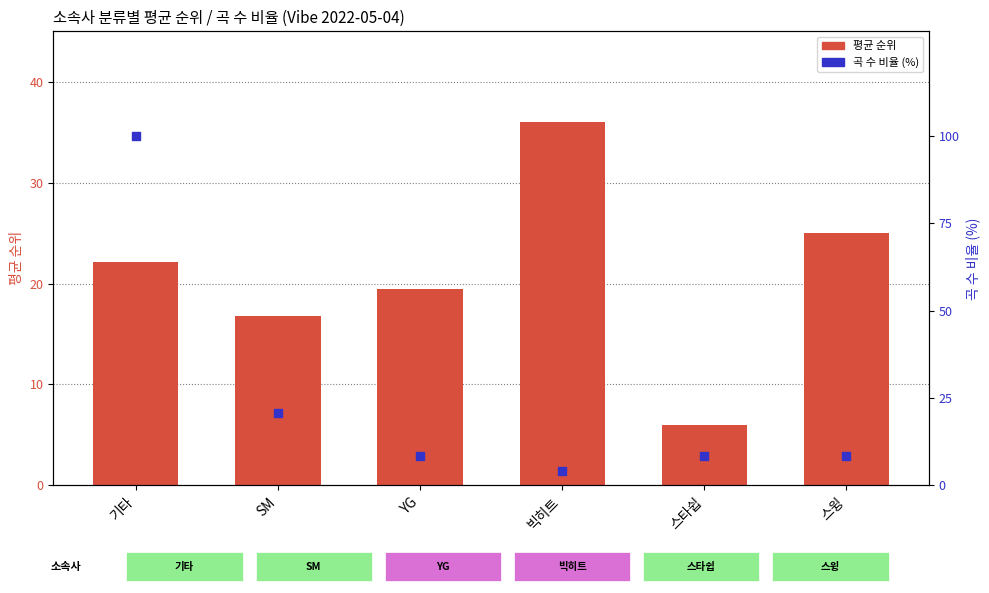

Which series has the largest total across all categories?

곡 수 비율 (%)